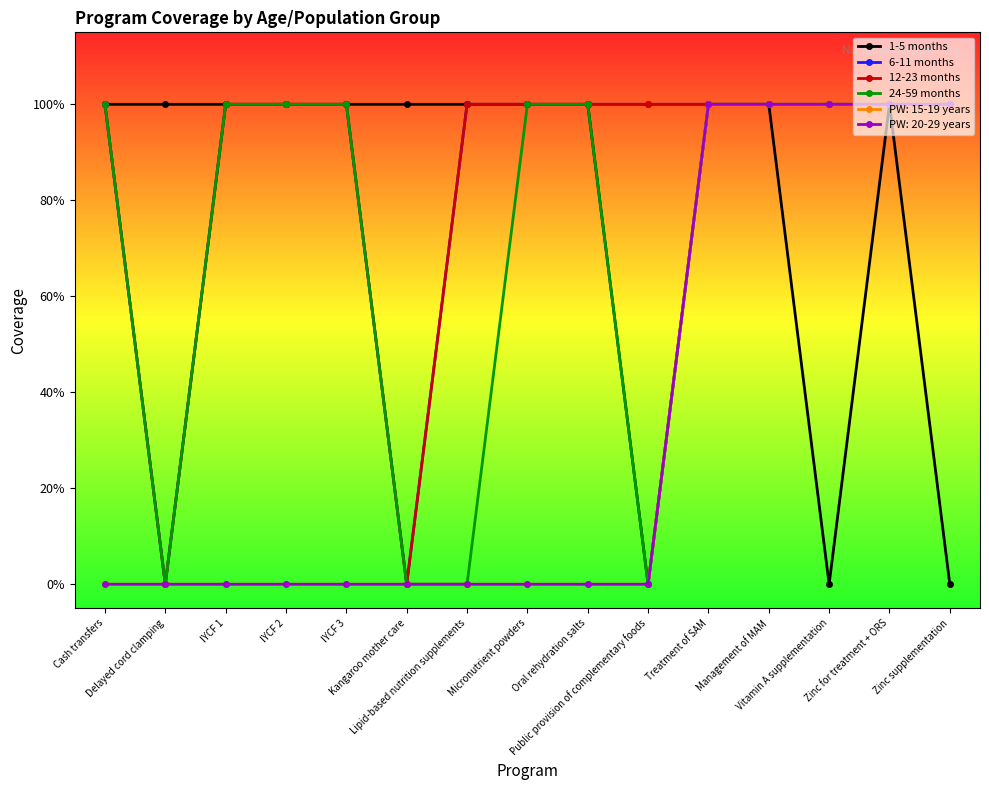

What is the sum of the 6-11 months values at Vitamin A supplementation and Oral rehydration salts?

2